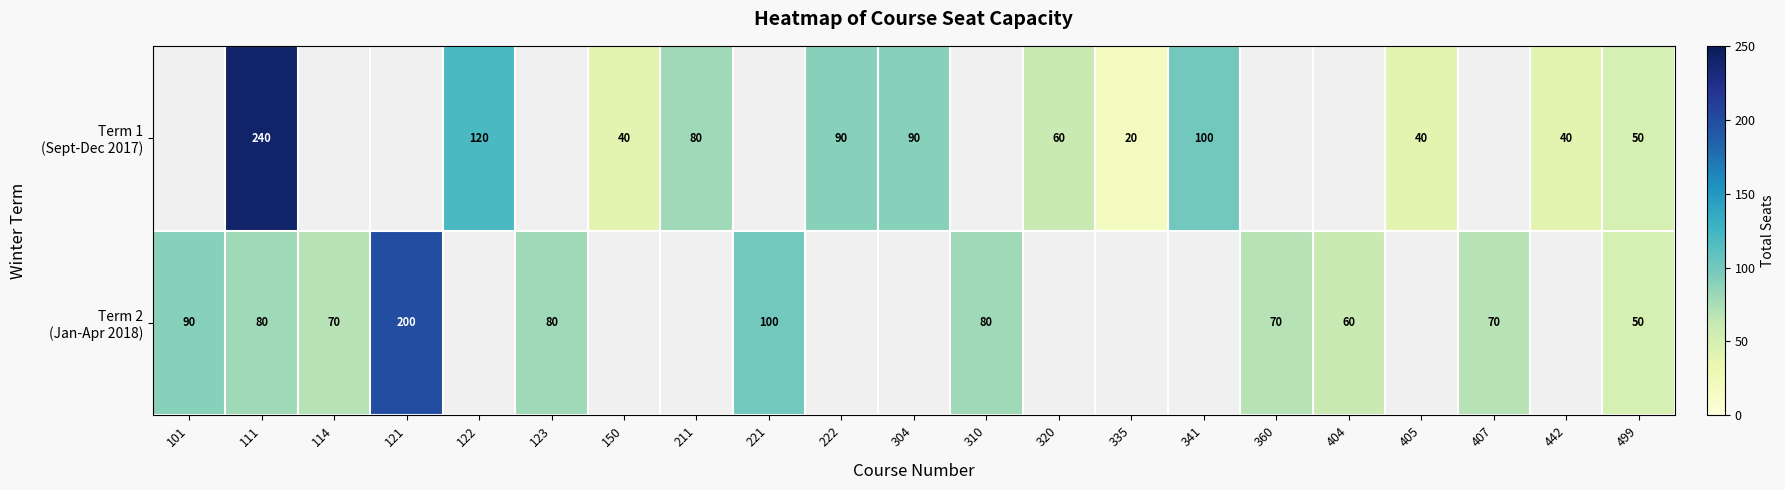

Read the Term 2 (Jan-Apr 2018) value at 114.

70.0